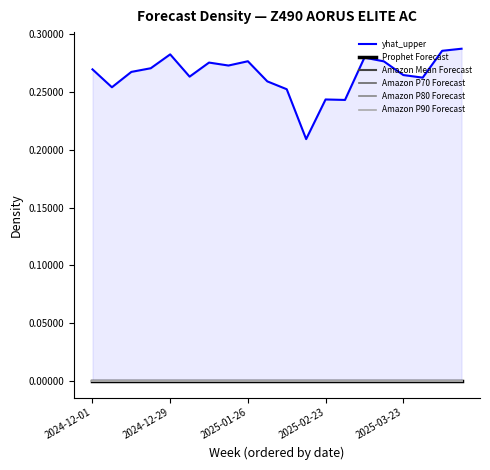

Is the value of Amazon Mean Forecast at 10 greater than the value of Amazon P90 Forecast at 8?

No